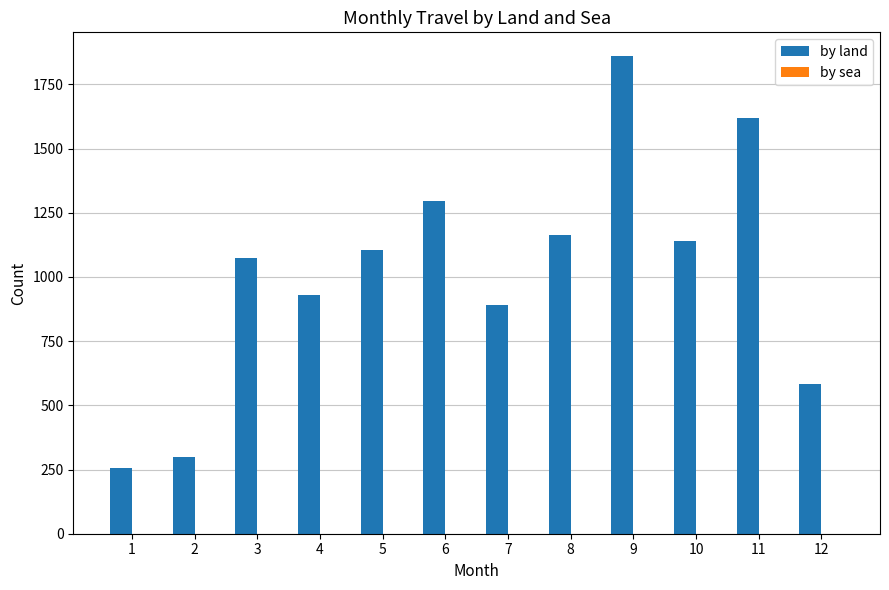

Which has a higher value, 2 or 11?

11